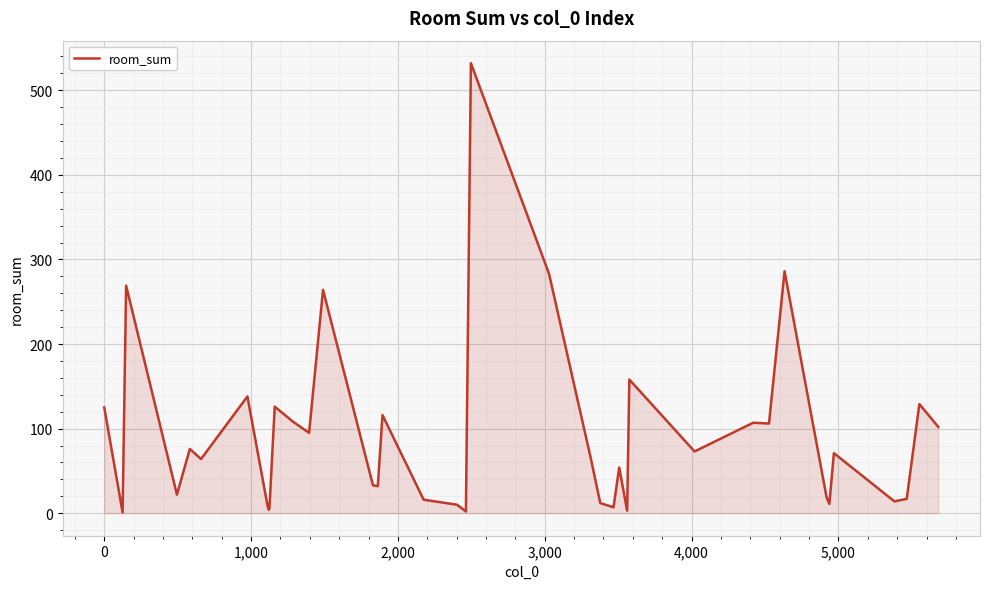

What is the sum of all values?

3642